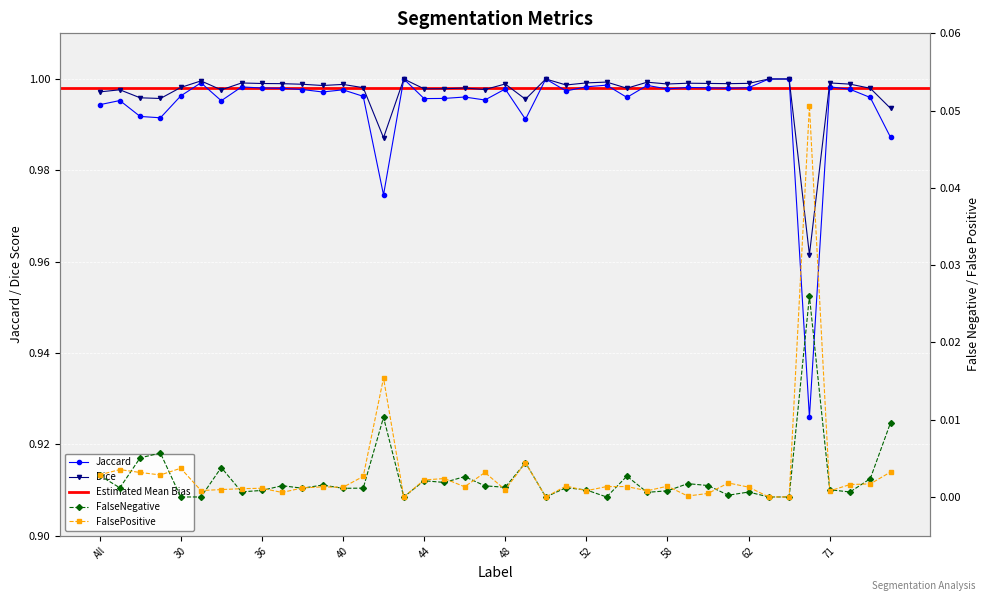

True or false: Jaccard has more than 1 interior local peaks.

True